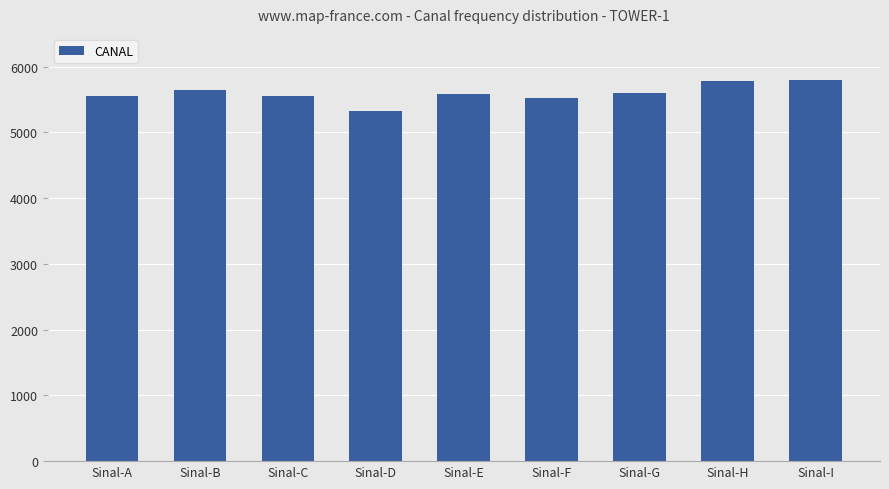

Count the number of categories in the chart.

9